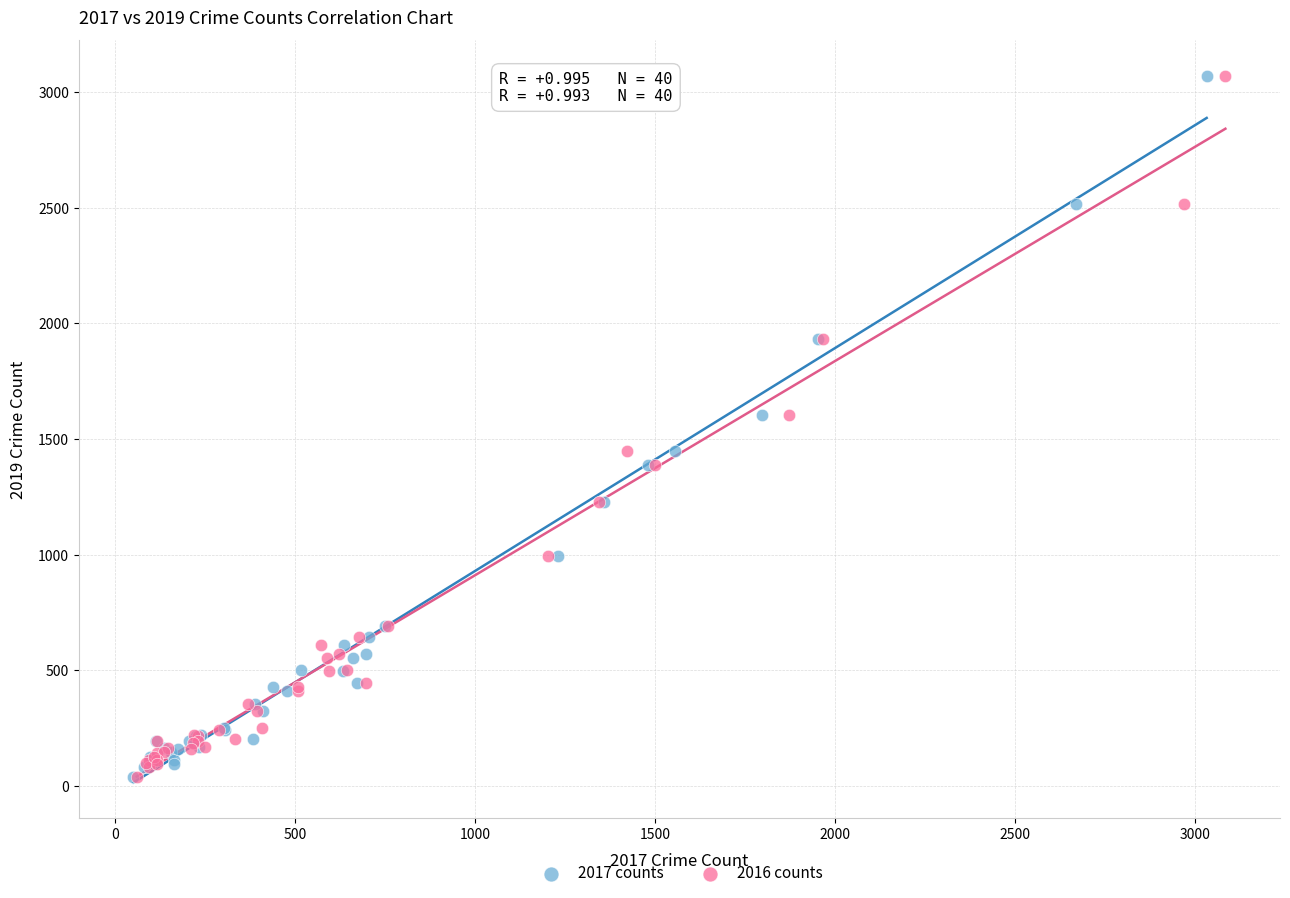

What are all the series names shown in the legend?

2017 counts, 2016 counts